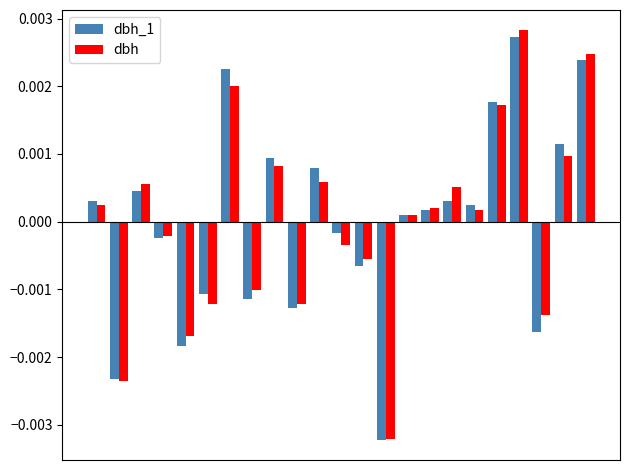

Which series has the widest spread of values?

dbh